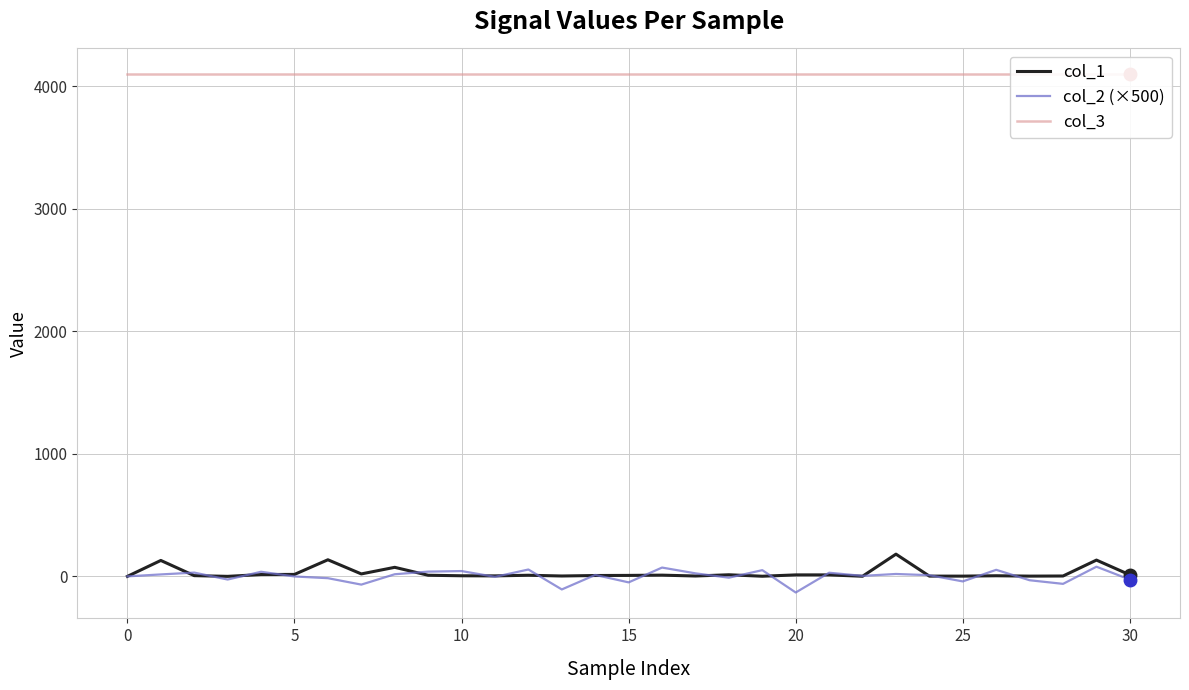

Rank the series at 20 from highest to lowest value.

col_3, col_1, col_2 (×500)